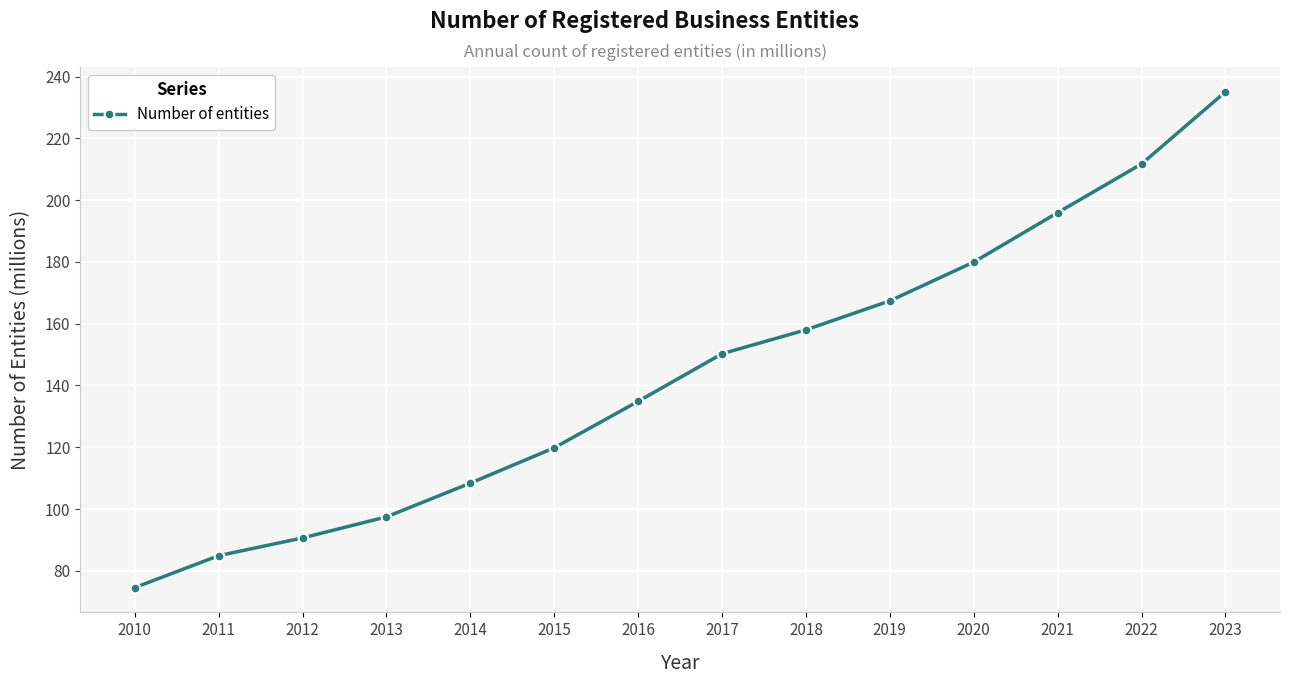

True or false: the data has more than 0 interior local peaks.

False